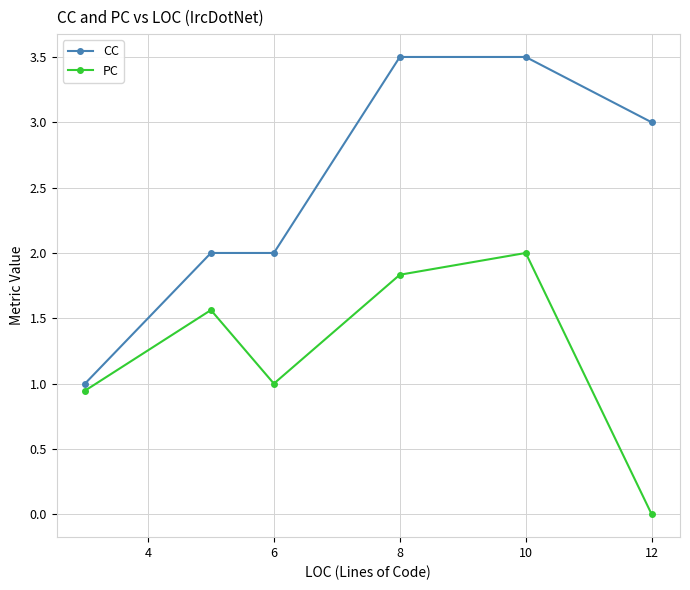

Which series has the largest total across all categories?

CC